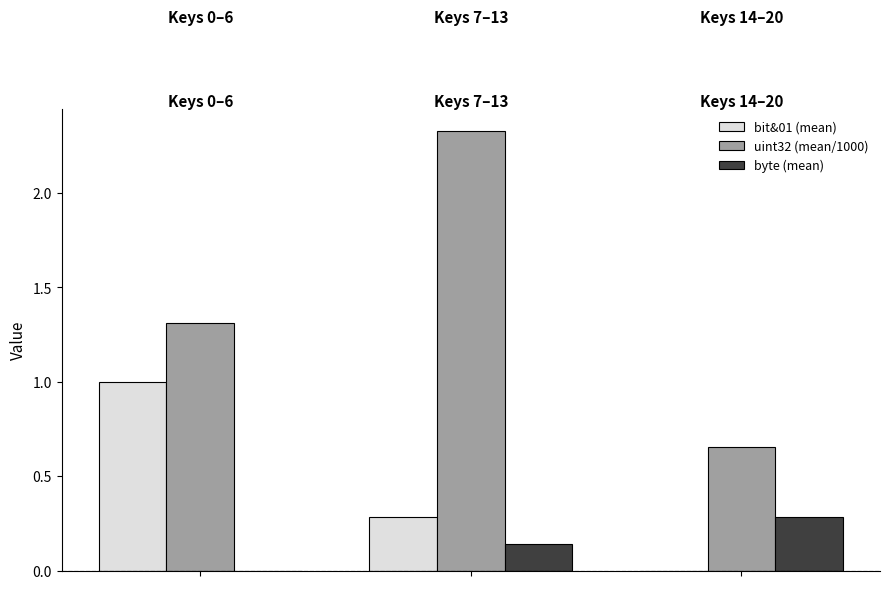

Which series has the largest total across all categories?

uint32 (mean/1000)